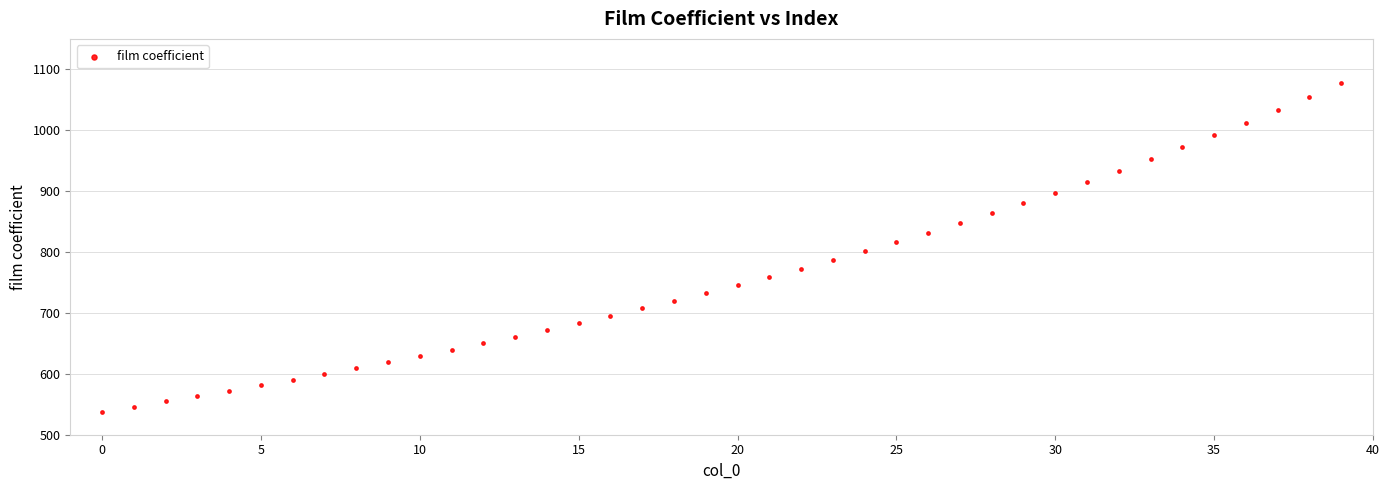

What is the range of Y values (max minus min)?

539.8